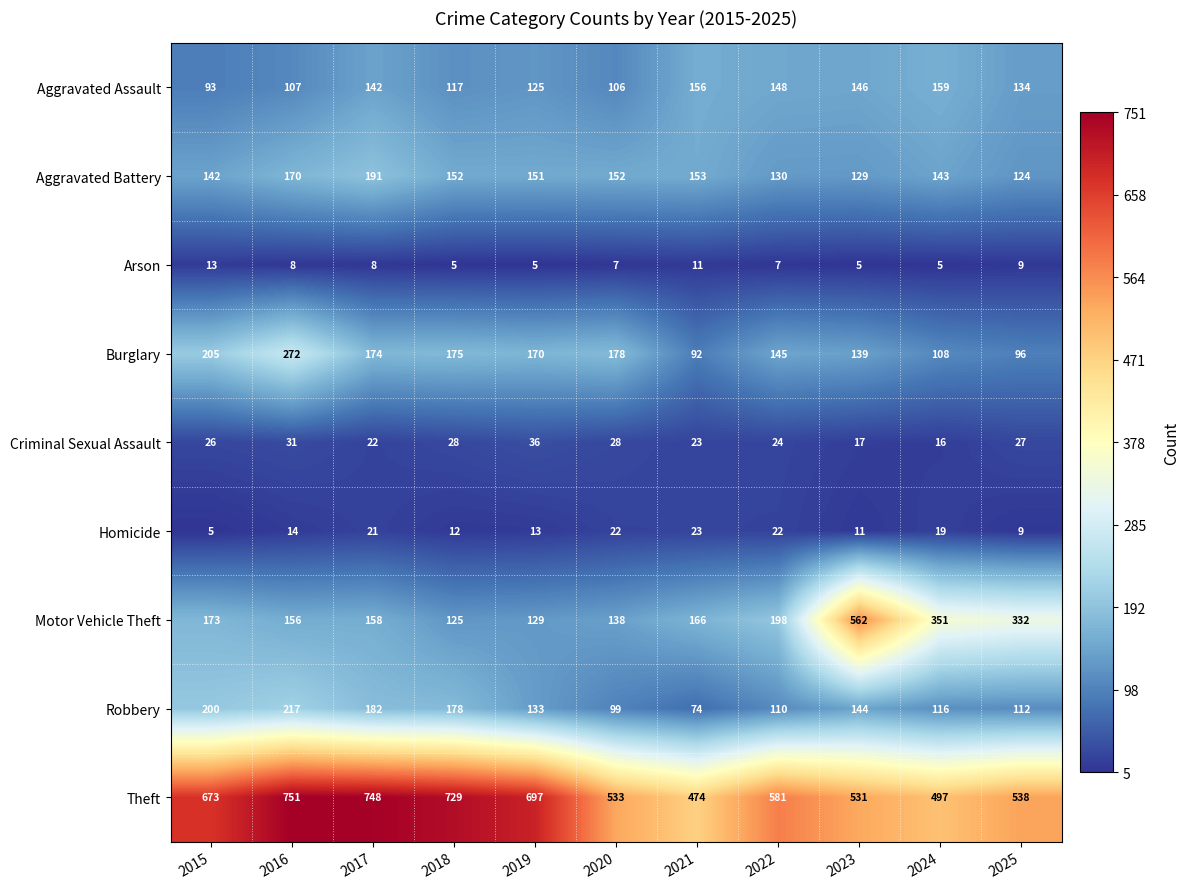

What is the greatest value displayed?

751